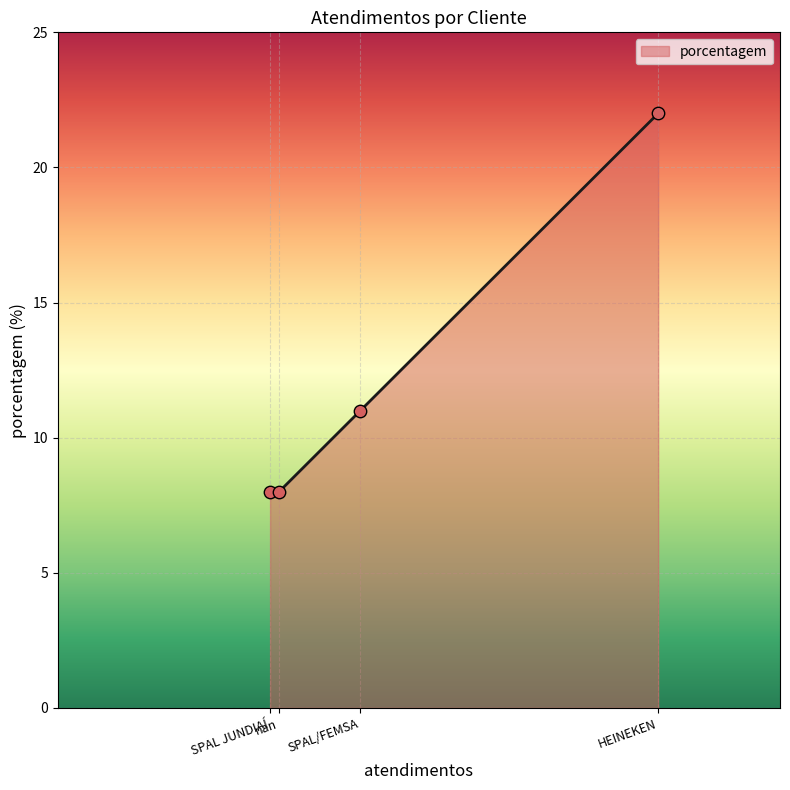

Between SPAL/FEMSA and HEINEKEN, which is larger?

HEINEKEN